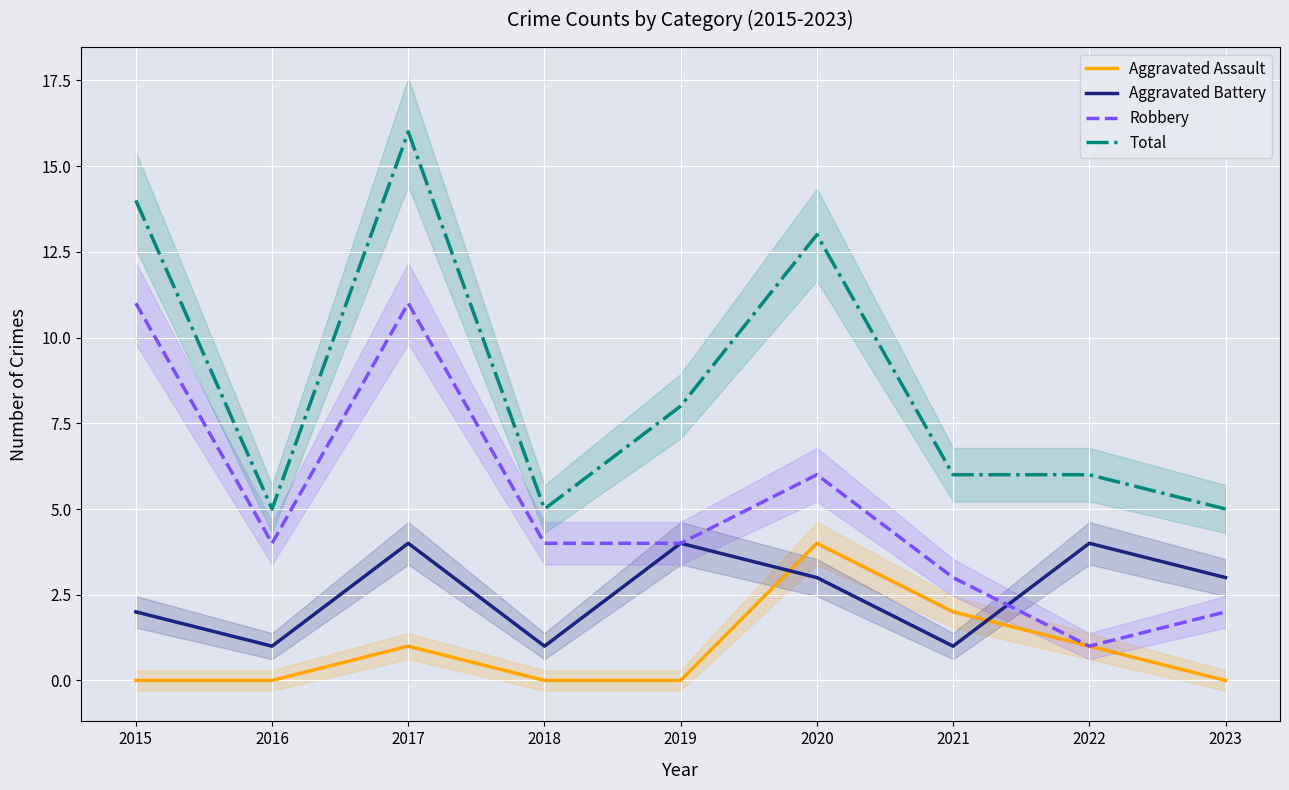

Is the value of Robbery at 2021 greater than the value of Total at 2019?

No